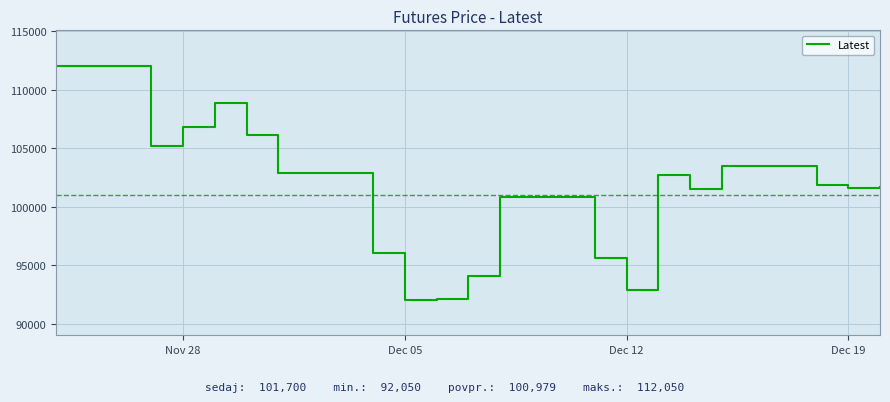

What is the smallest value displayed?

92050